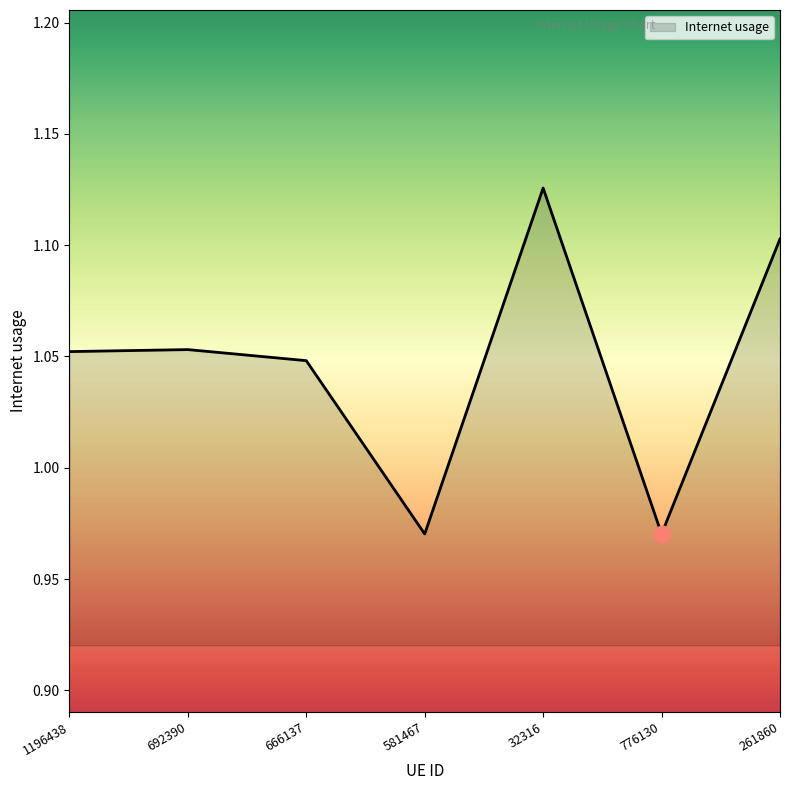

Which label corresponds to the largest value in the chart?

32316